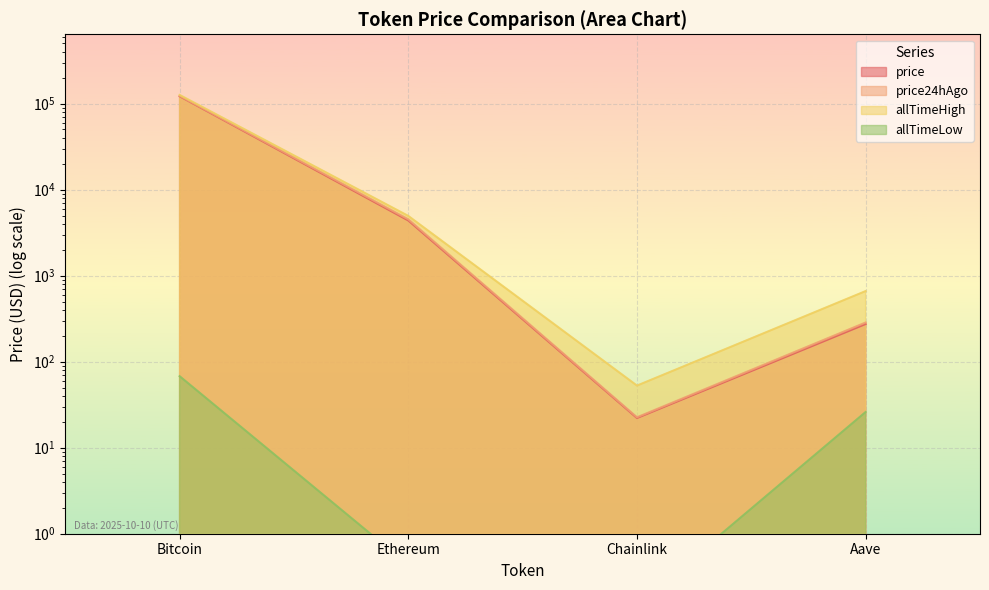

At how many categories does at least one series exceed 58510?

1